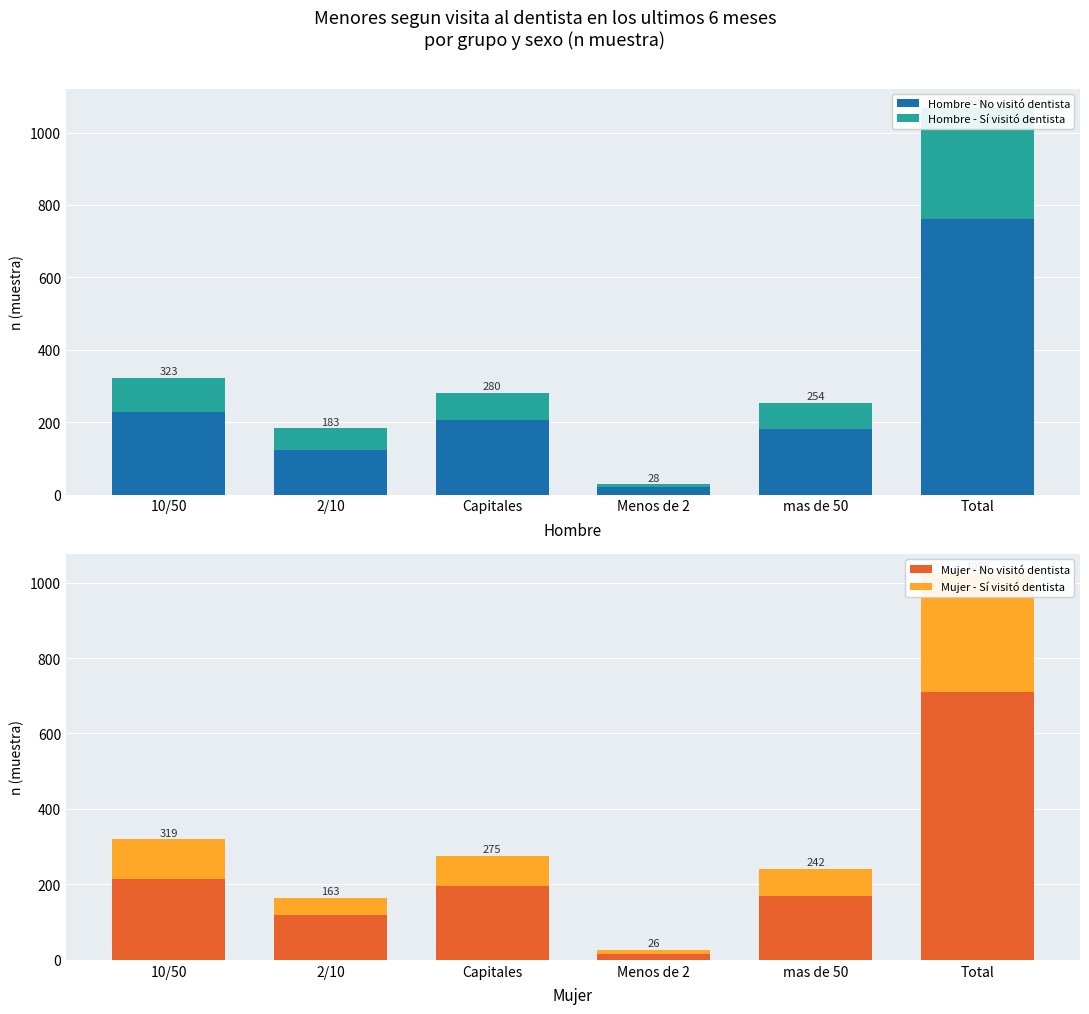

What is the label of the 5th bar from the left?

mas de 50